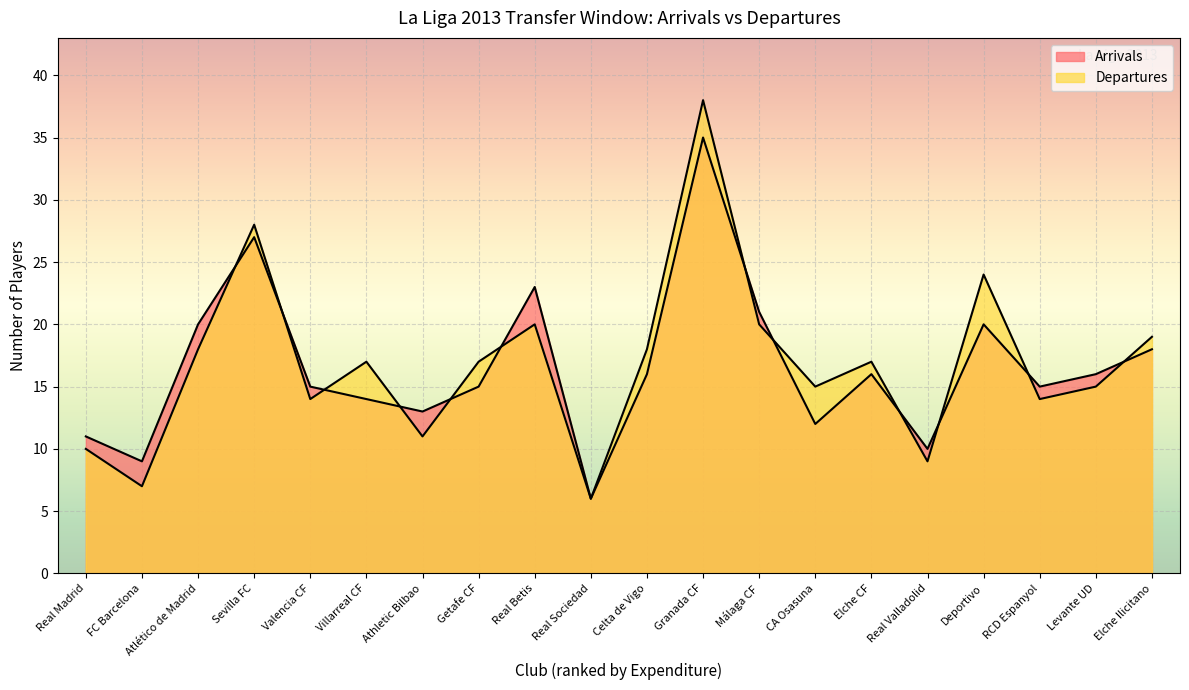

Where is the first local minimum for Arrivals?

FC Barcelona